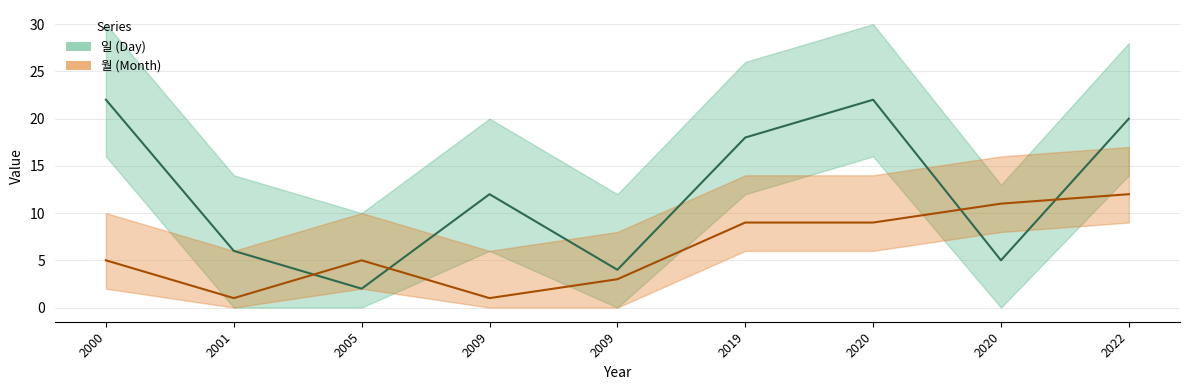

Which series ends up on top after the final intersection of 일 and 월?

일